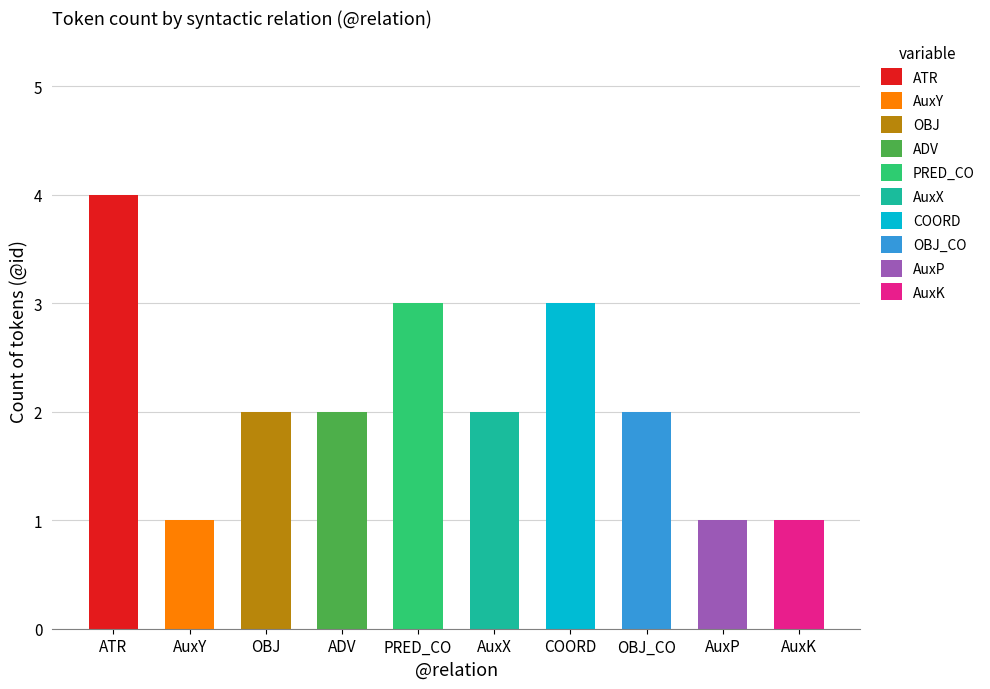

The chart shows a value of 2 at OBJ_CO. True or false?

True